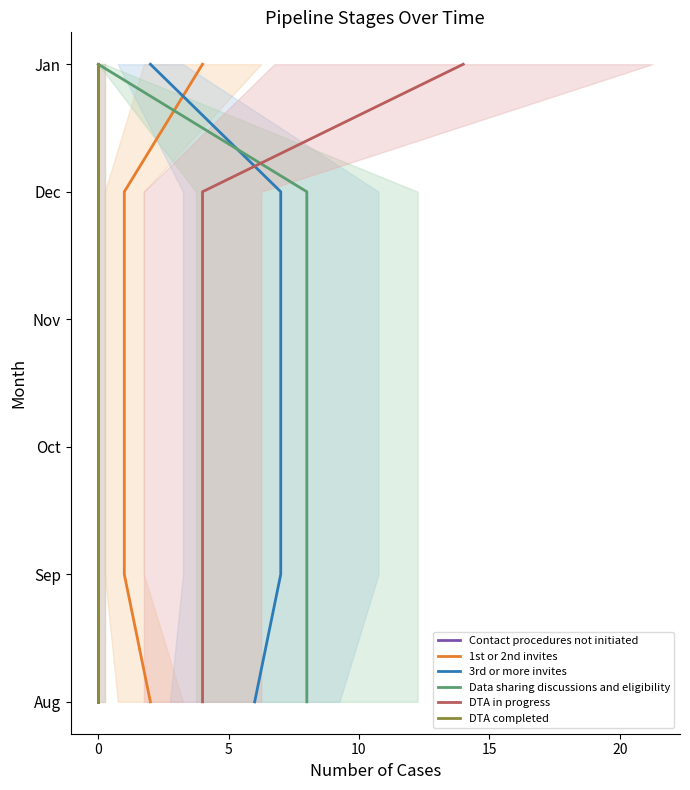

The value of 3rd or more invites at 0 is 0. True or false?

False